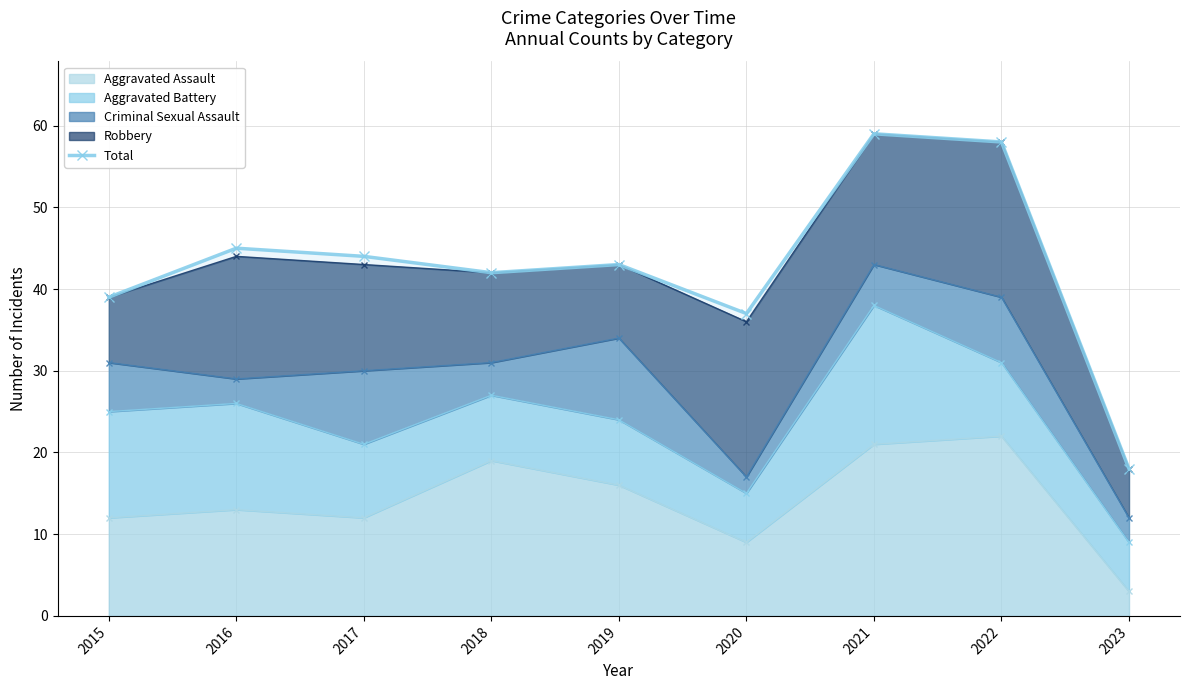

Reading left to right, extract all data points from this chart.

39	45	44	42	43	37	59	58	18